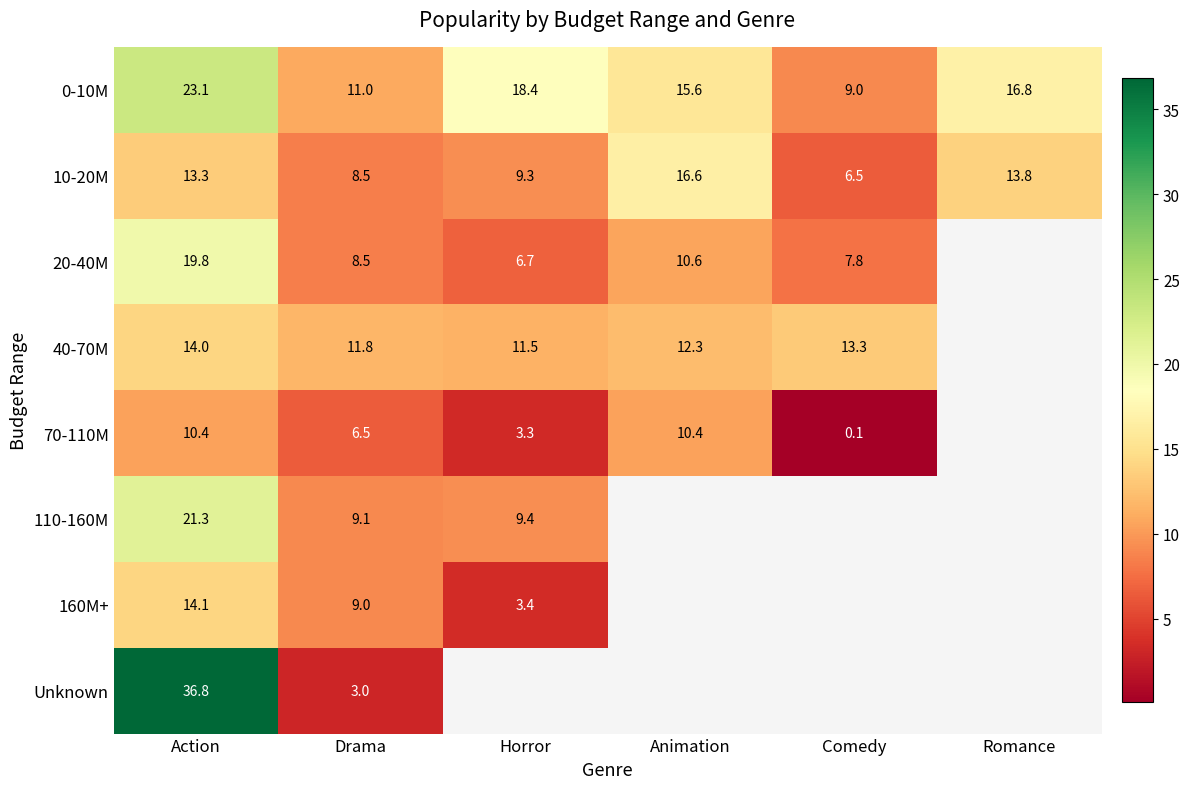

List the labels in order of 0-10M value, largest first.

Action, Horror, Romance, Animation, Drama, Comedy